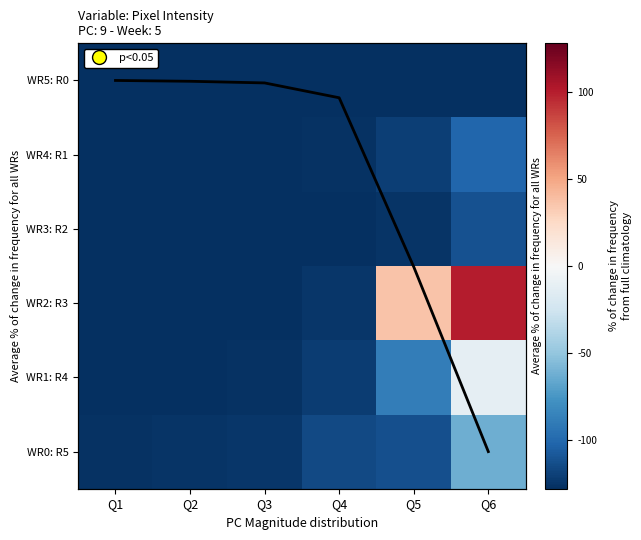

The WR2: R3 series shows -46.3 at Q2. True or false?

False